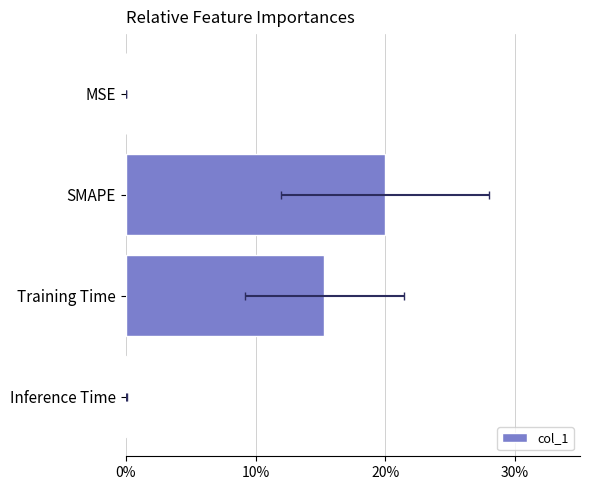

What is the value of the 4th bar from the left?

0.1